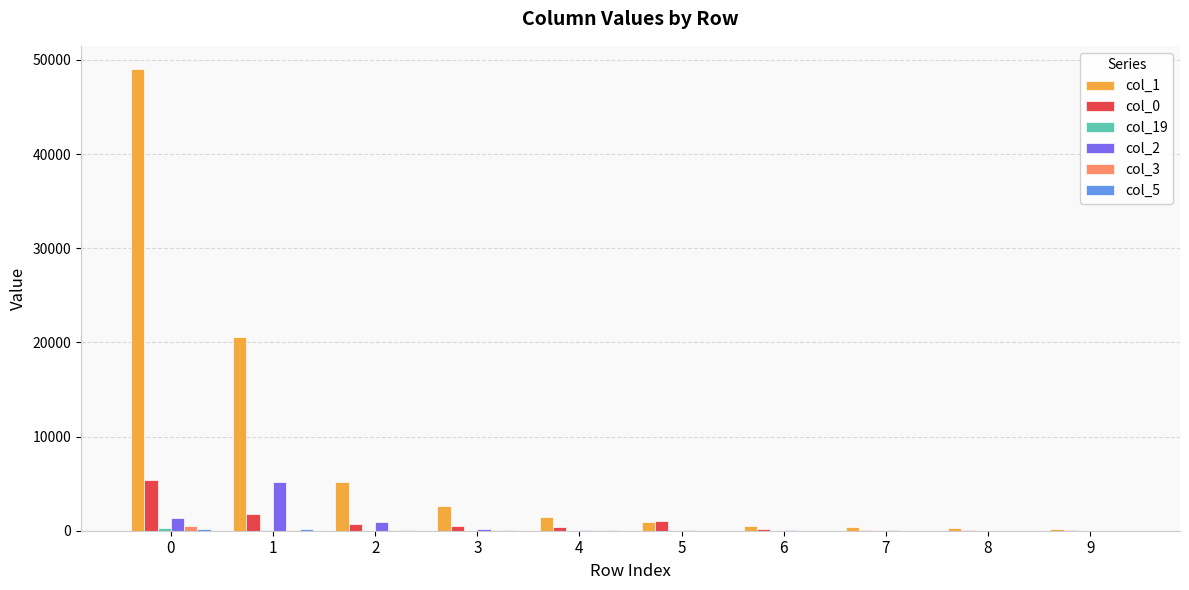

Which series has the largest range (max minus min)?

col_1